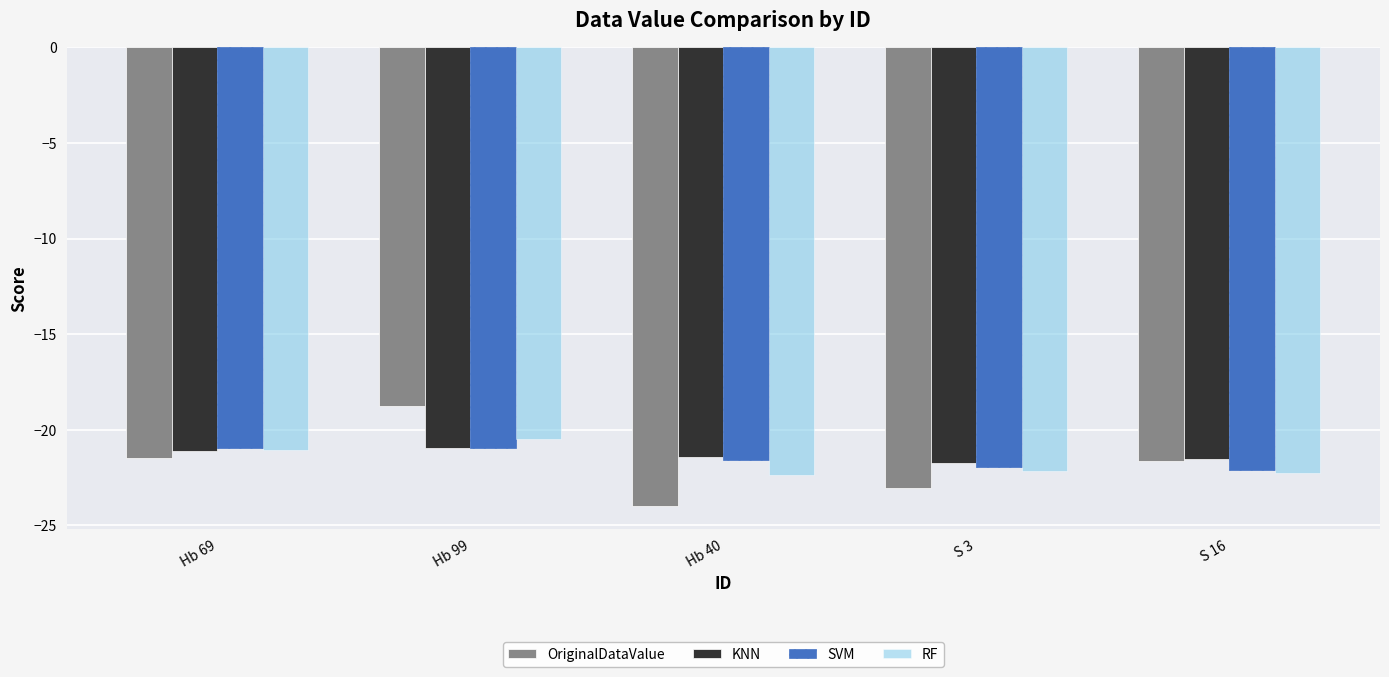

True or false: OriginalDataValue has a value of -10.5 at S 3.

False